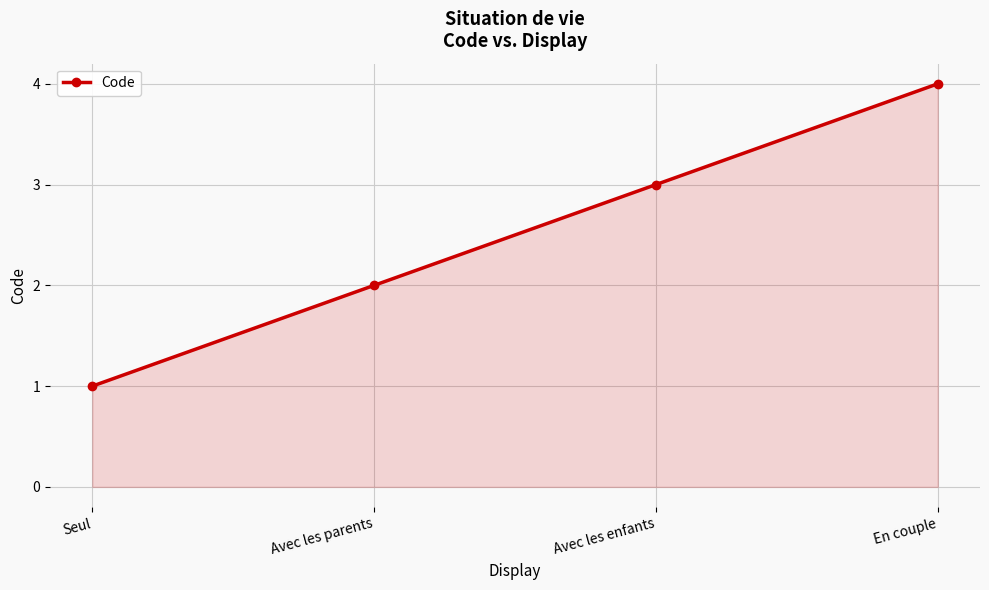

What is the change in value from Avec les parents to En couple?

+2